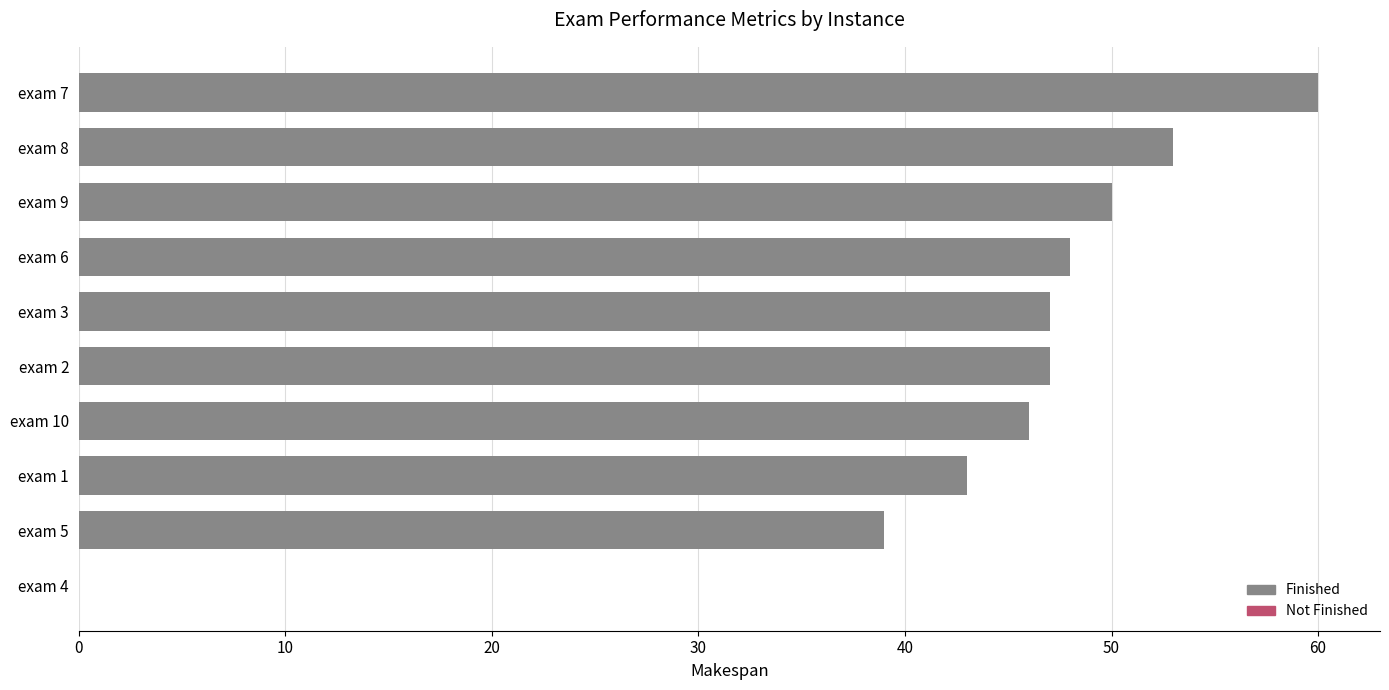

True or false: the data shows 60 at exam 7.

True